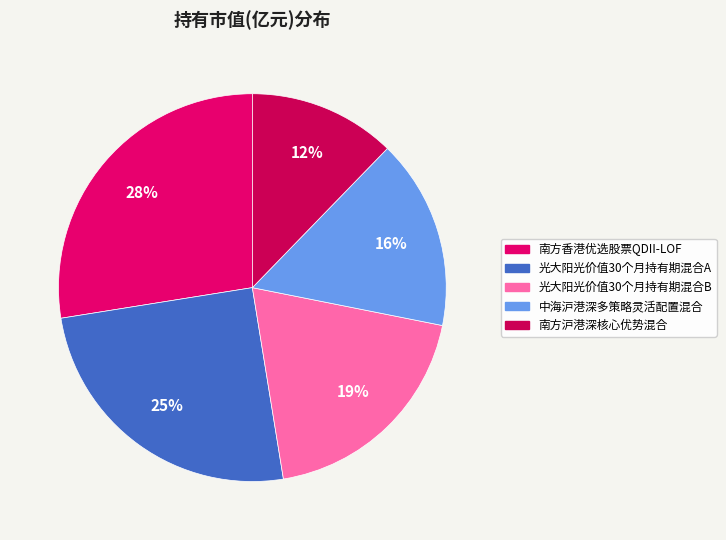

Which slice is the largest?

南方香港优选股票QDII-LOF